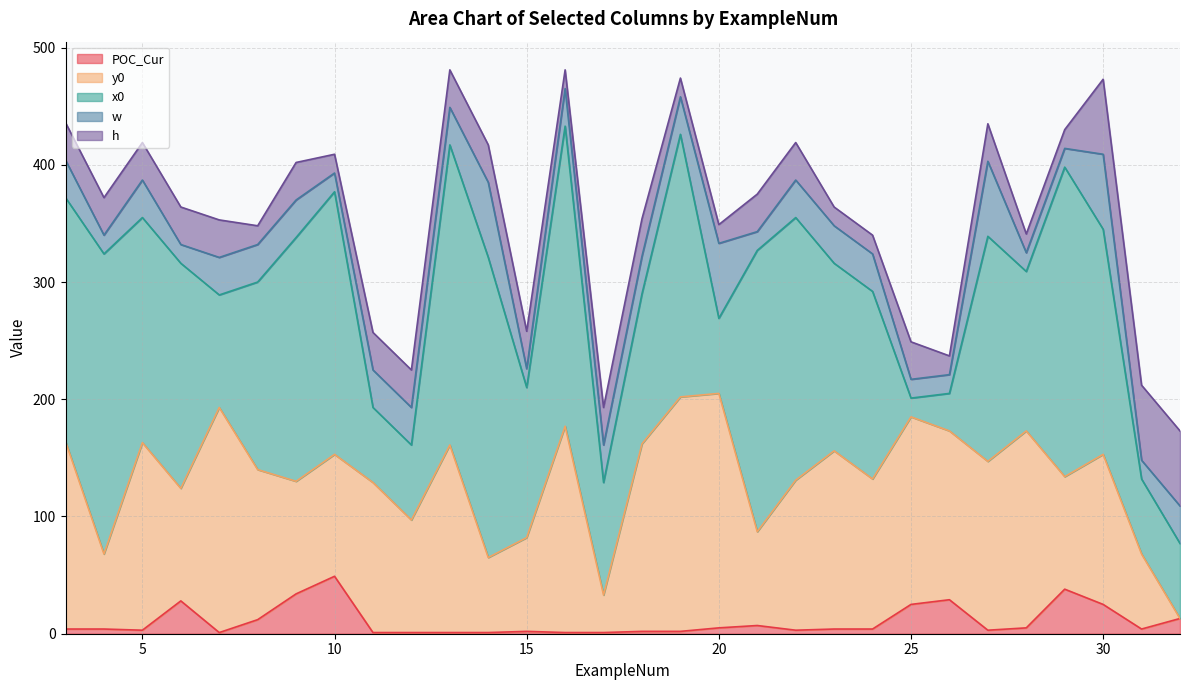

How many data points does each series have?

30